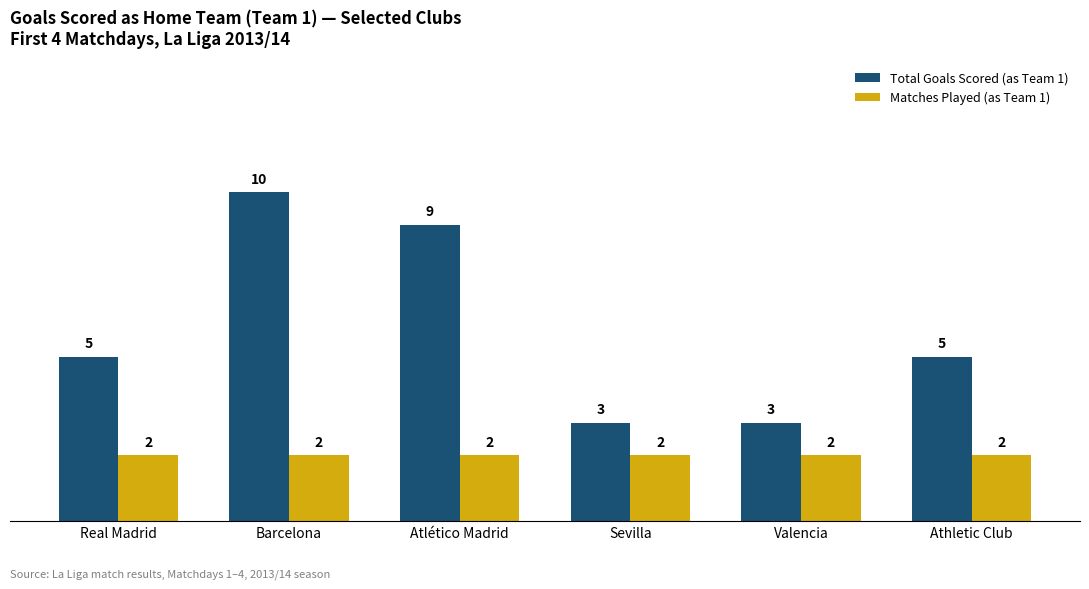

What is the average value of the Matches Played (as Team 1) series?

2